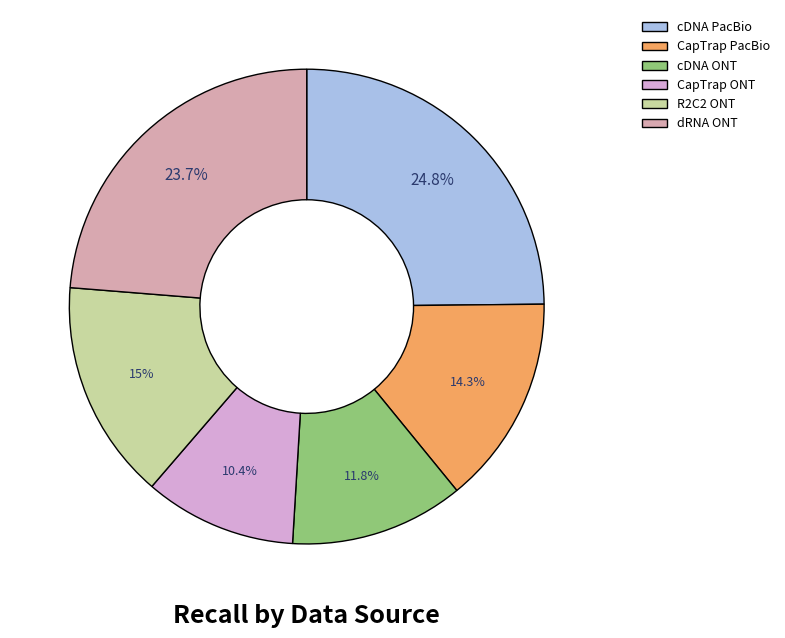

Is it true that dRNA ONT is 17% of the pie?

False